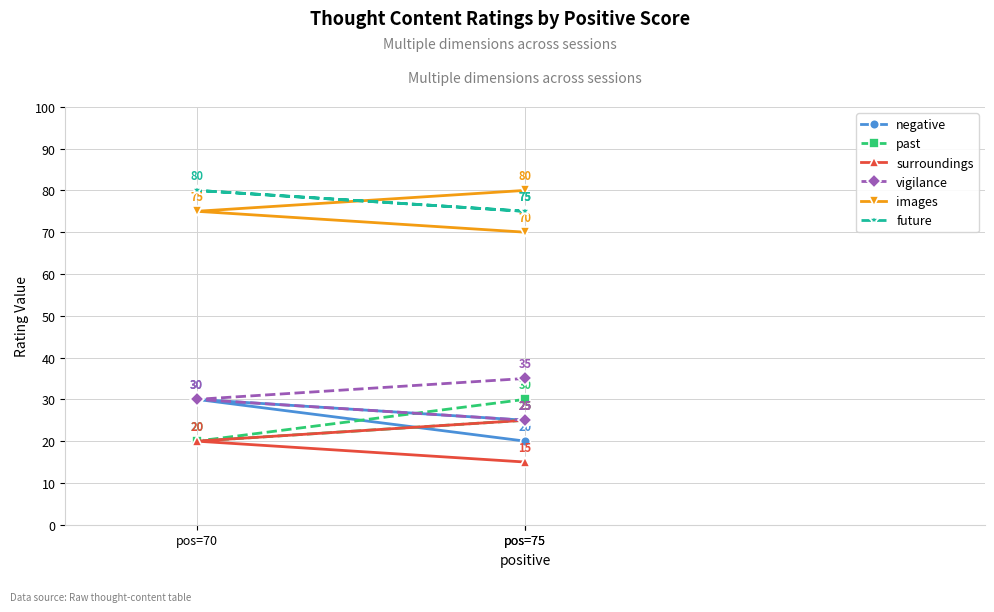

How many lines are shown in the chart?

6